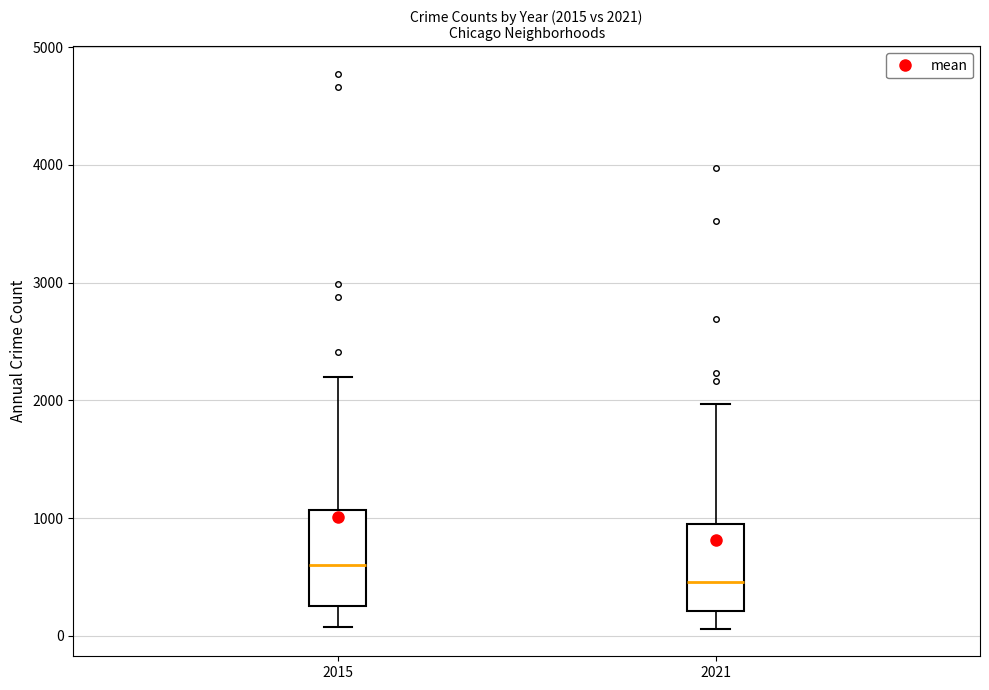

Which box's median line is the lowest?

2021